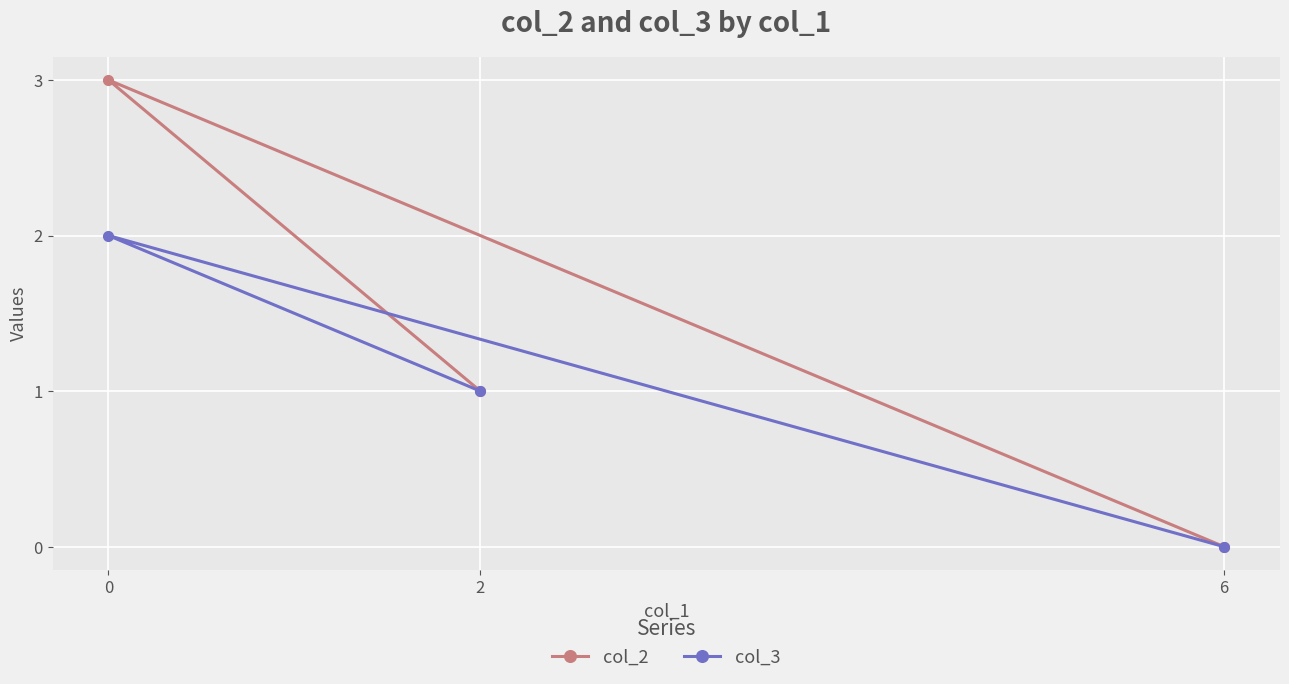

Between 2 and 6, which series saw the biggest shift?

col_2